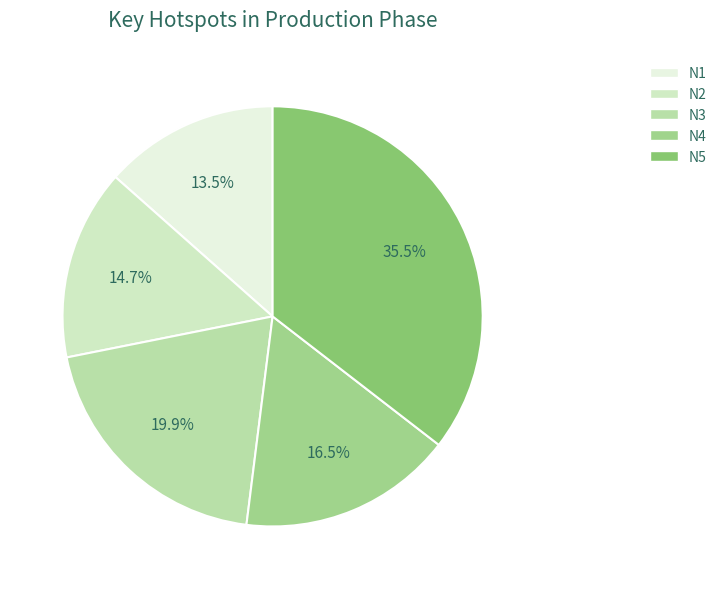

Which category has the smallest portion of the pie?

N1